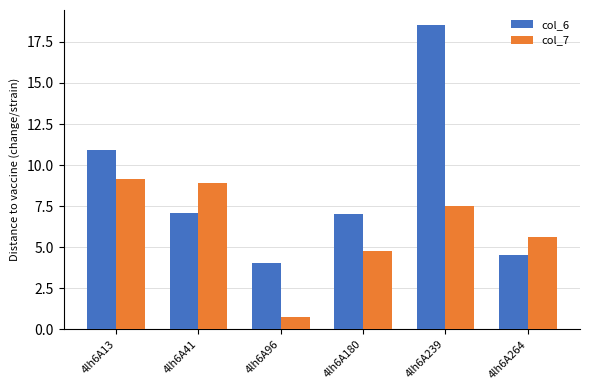

What is the difference between the second highest and minimum values in the col_6 series?

6.9